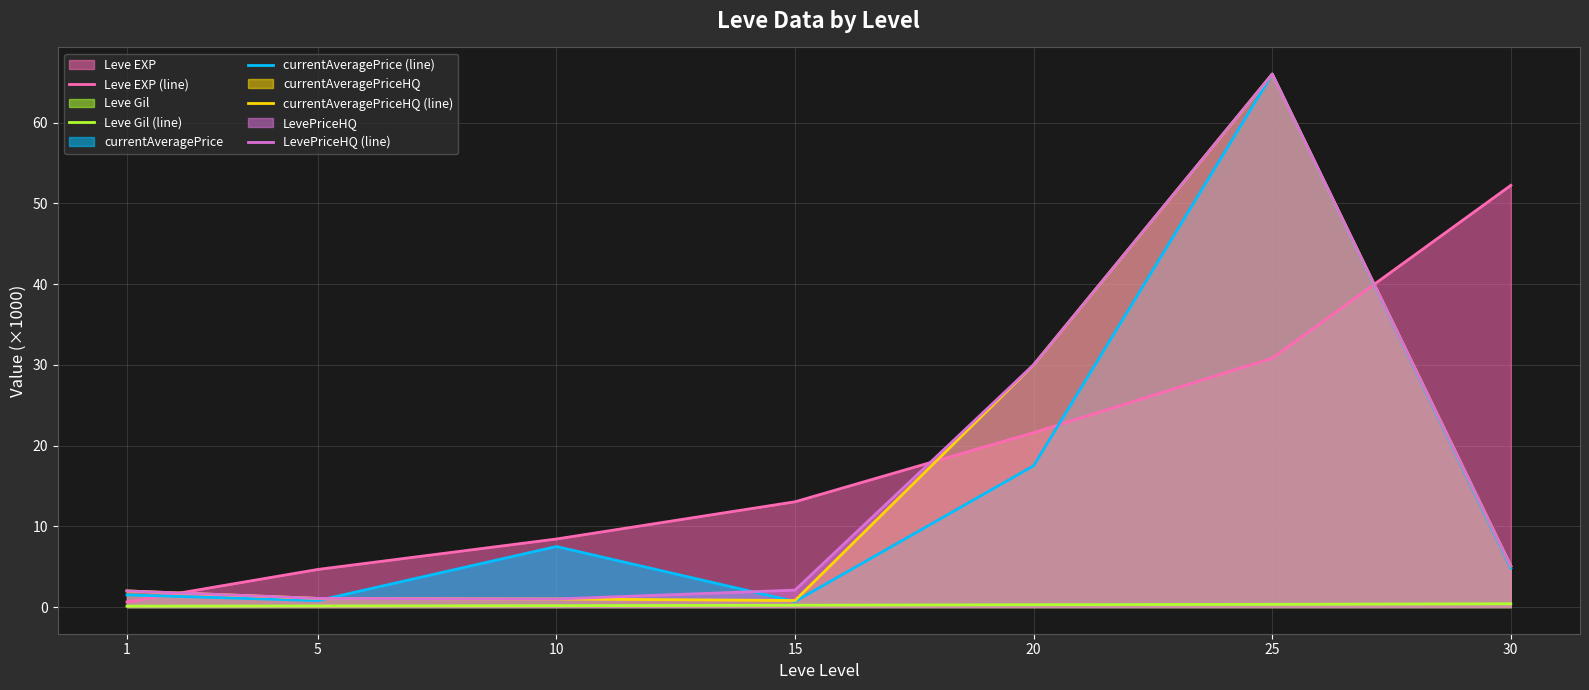

After their last crossing, which series has the higher values: currentAveragePriceHQ (line) or currentAveragePrice (line)?

currentAveragePriceHQ (line)